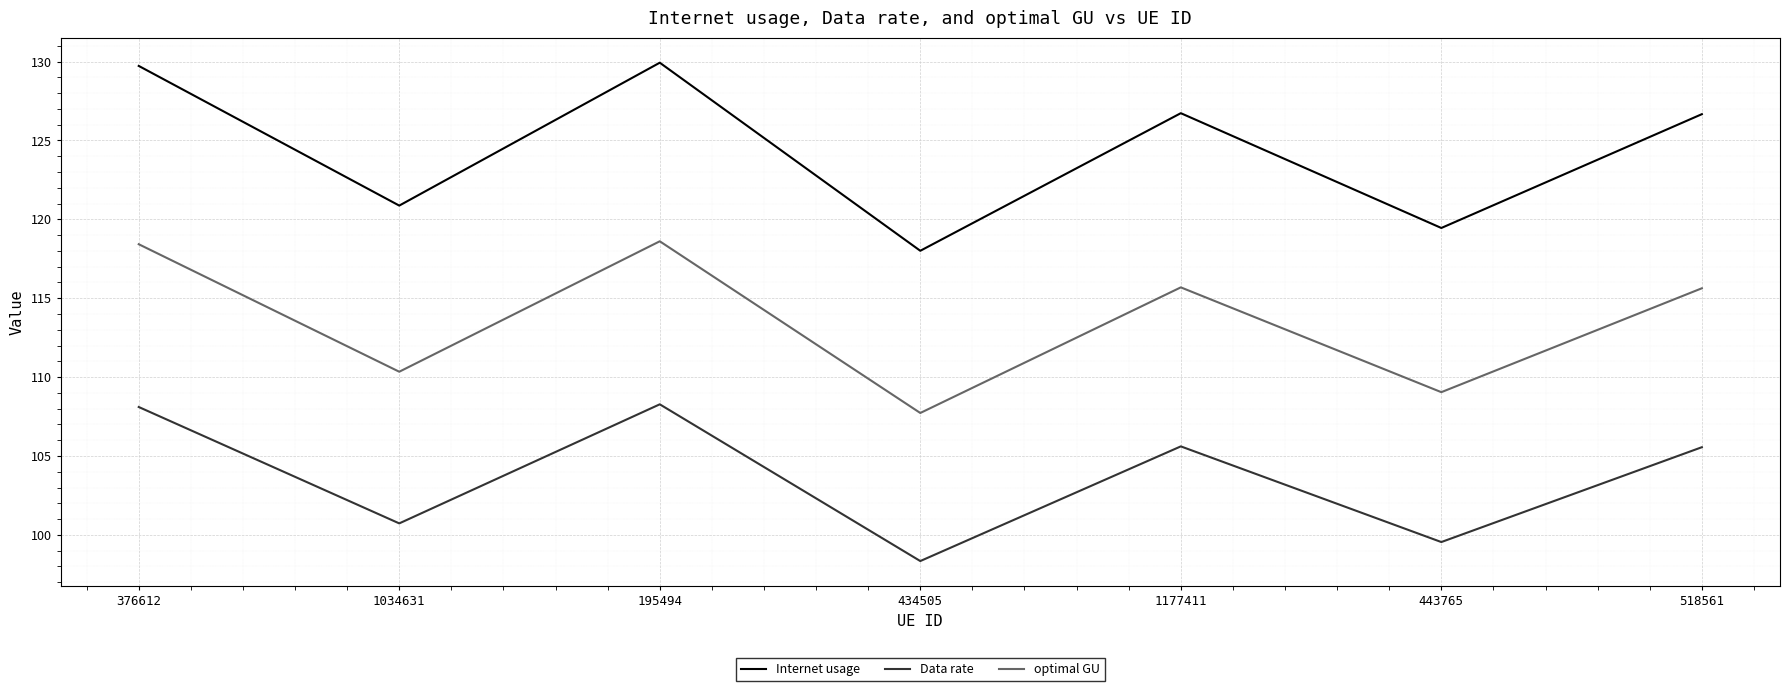

What is the difference between the second highest and second lowest values in the Data rate series?

8.6